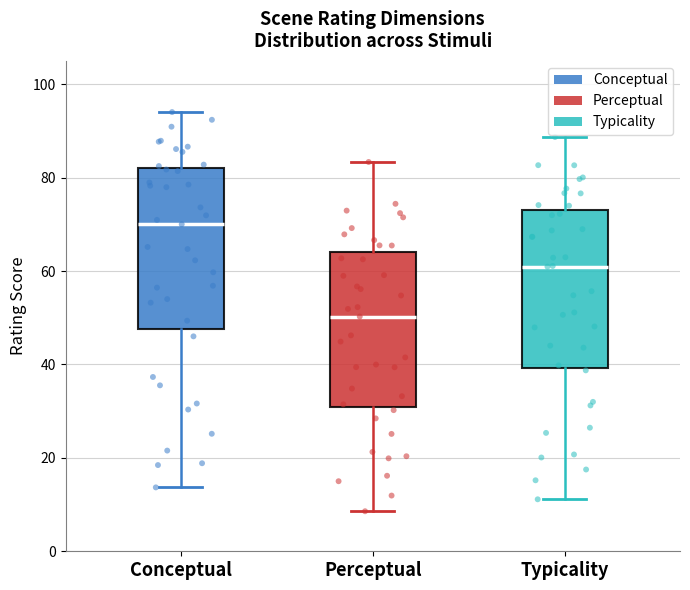

Where does the median line of the box for Typicality sit on the y-axis? The values are not printed on the chart, so give them approximately, as read against the axis.

60